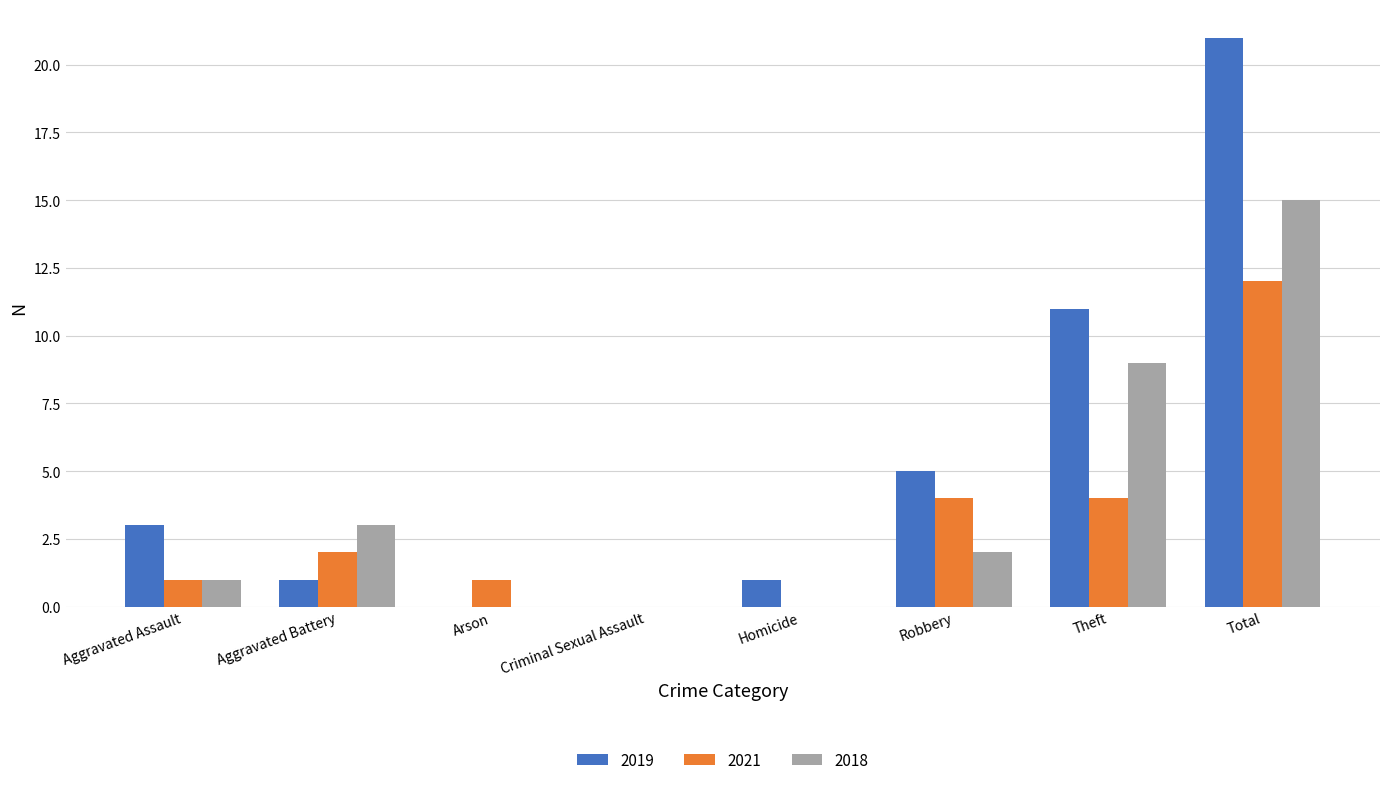

Is it true that 2019 equals 0 at Criminal Sexual Assault?

True